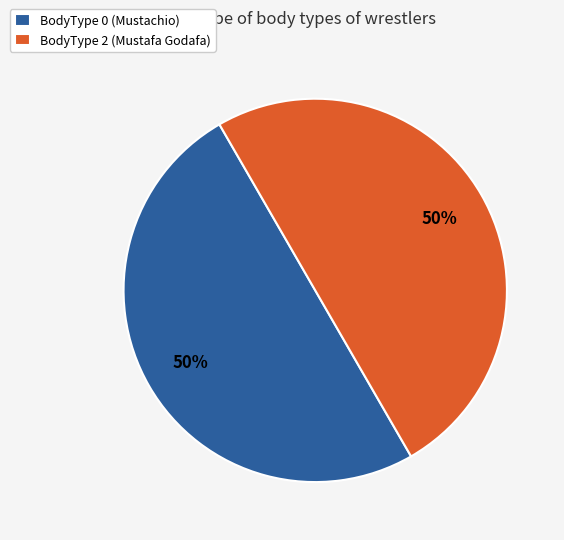

To the nearest percent, what percentage of the pie is BodyType 2 (Mustafa Godafa)?

50%